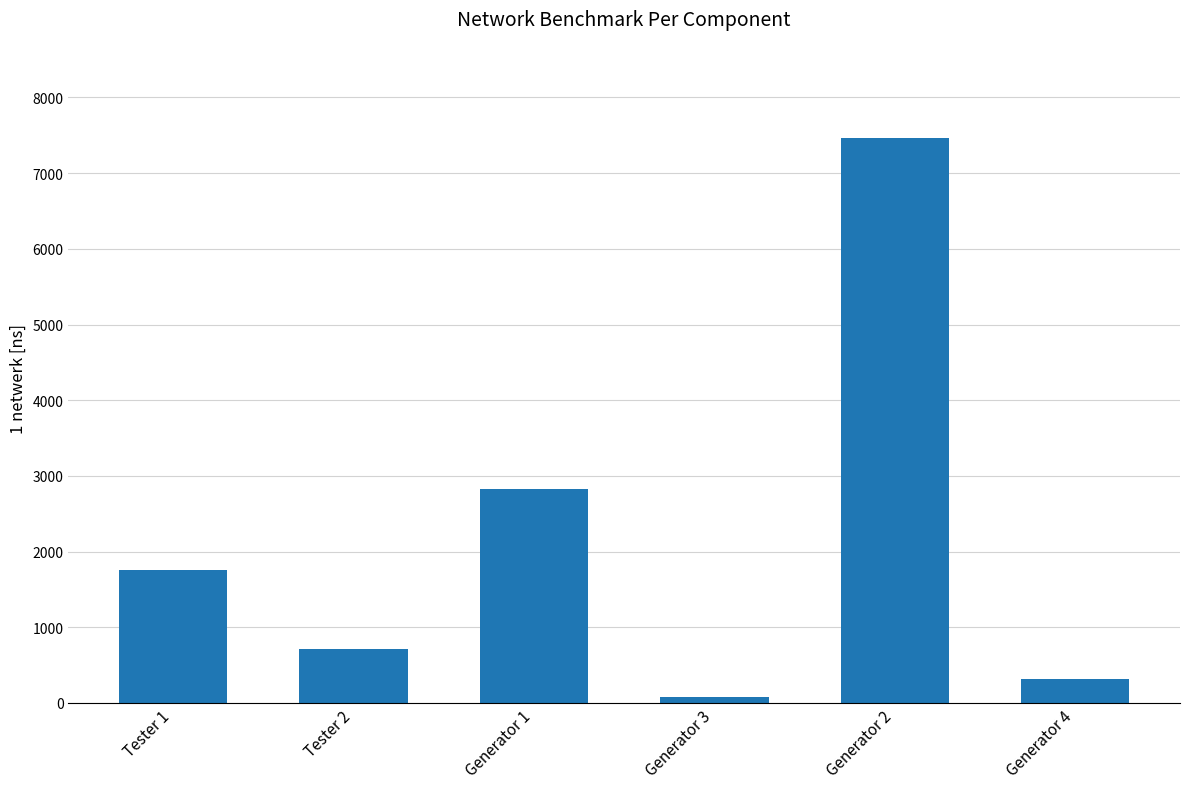

How many bars are there in total?

6